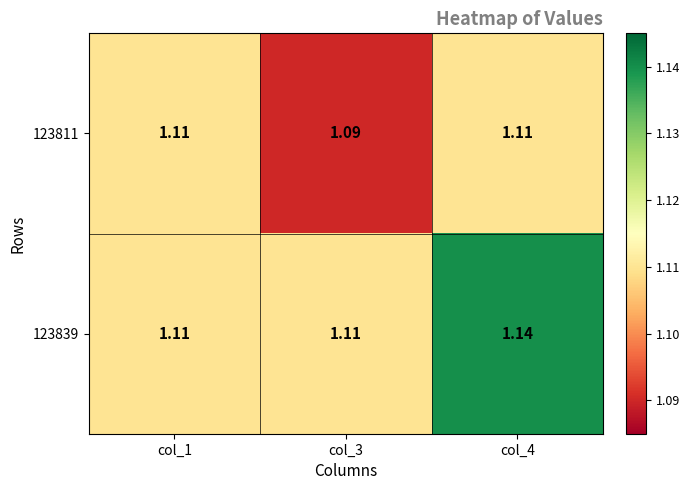

Is the value of 123839 at col_3 greater than the value of 123811 at col_3?

Yes